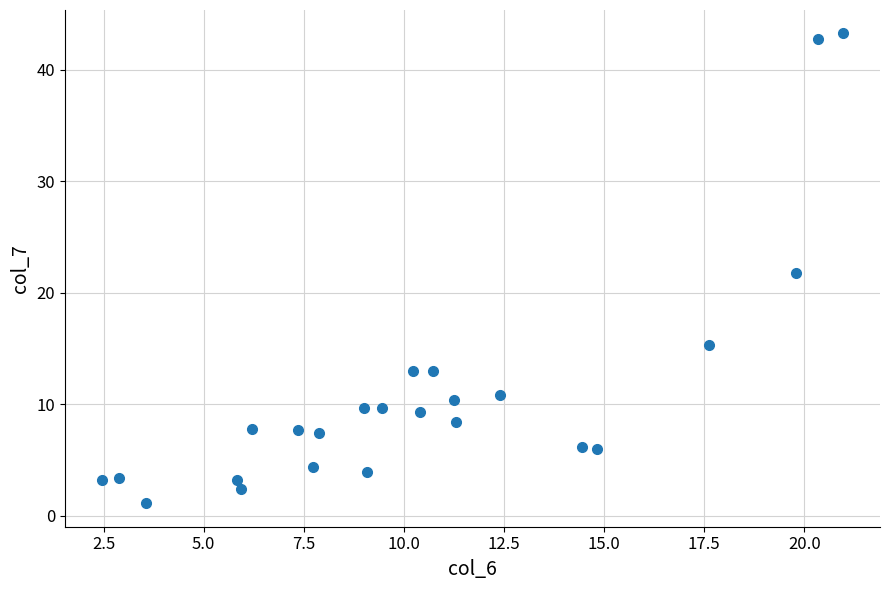

What is the range of X values (max minus min)?

18.5